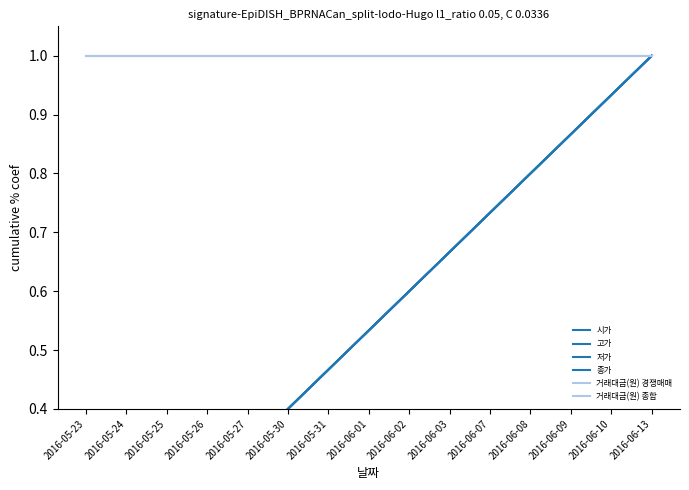

Which has a higher value, 2016-06-07 or 2016-05-23?

2016-06-07